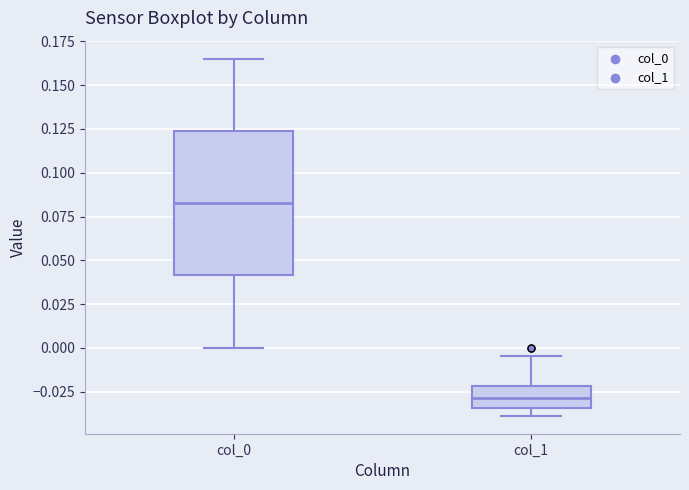

Which box is the tallest, from its lower edge to its upper edge?

col_0